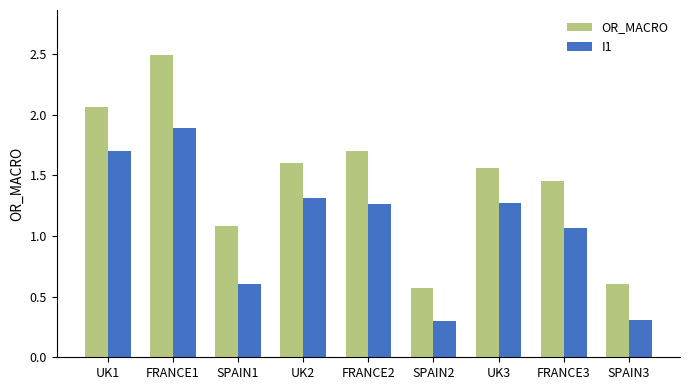

Is it true that OR_MACRO equals 0.6 at SPAIN2?

True